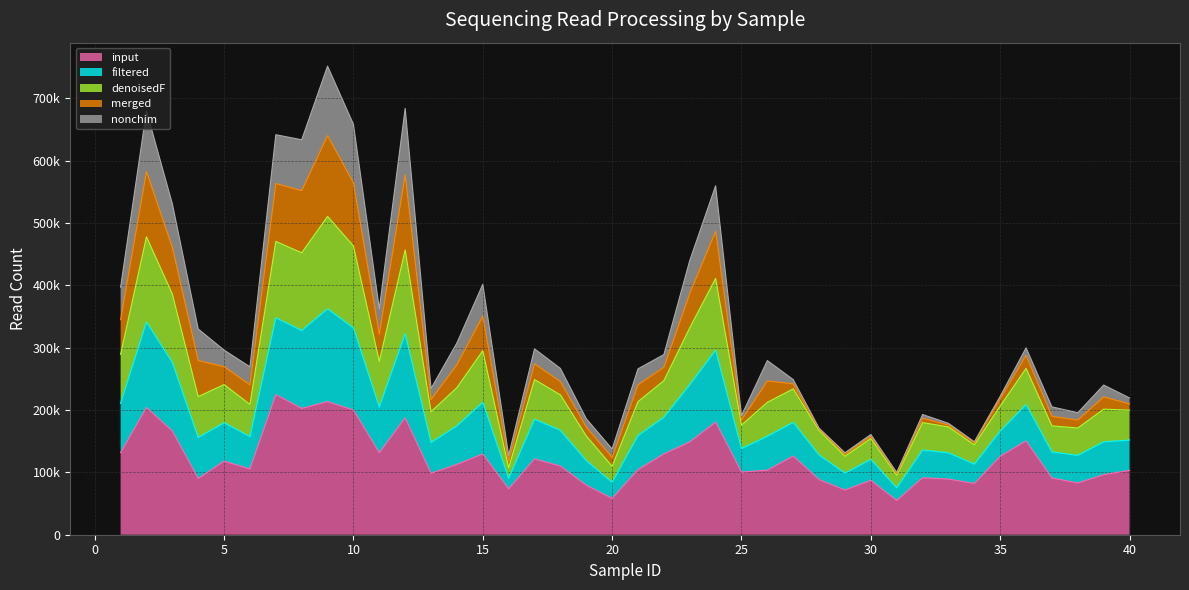

True or false: input and filtered intersect in this chart.

False